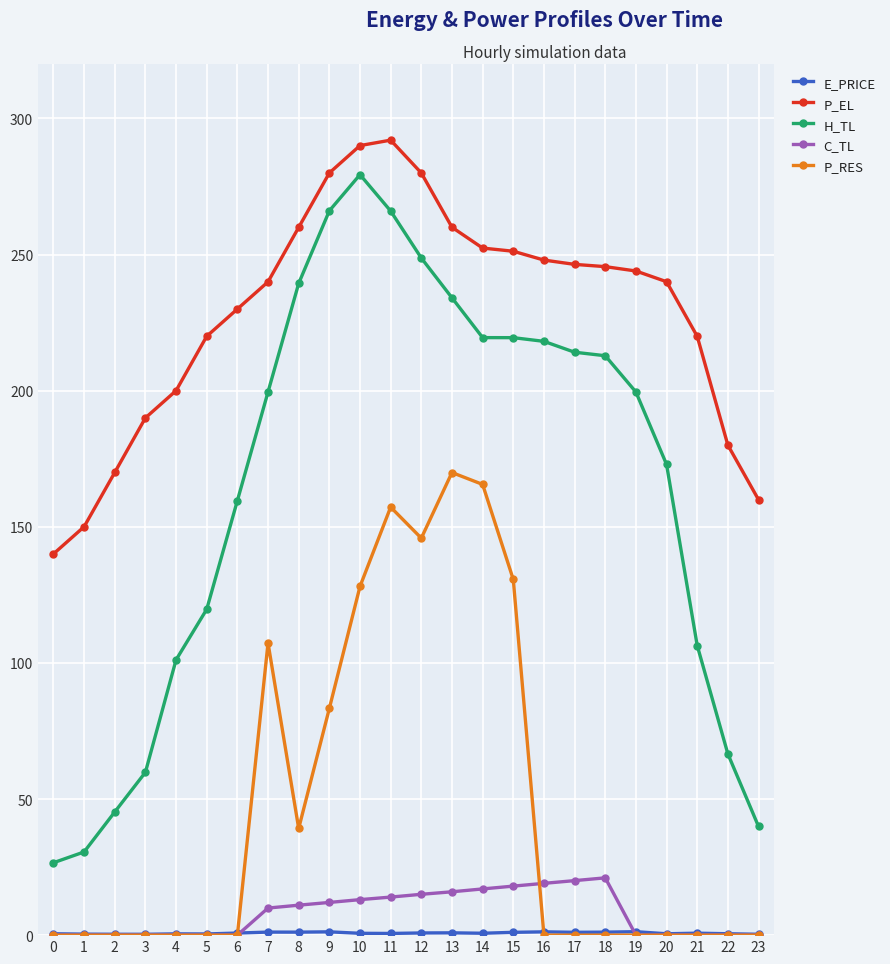

Which series has the largest total across all categories?

P_EL